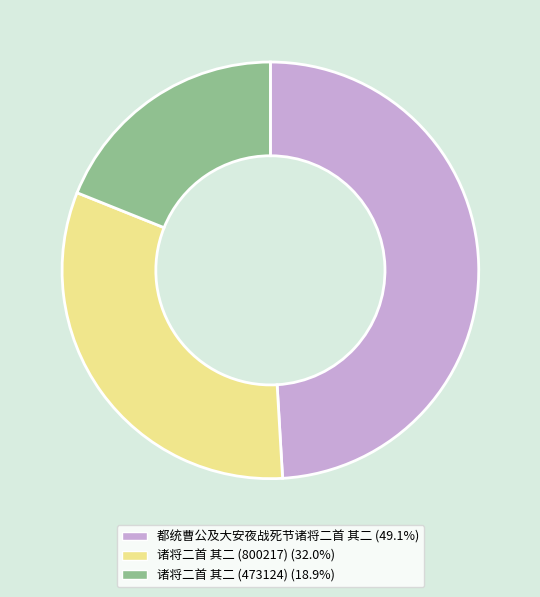

Combined, do 诸将二首 其二 (800217) and 诸将二首 其二 (473124) account for over 50%?

Yes